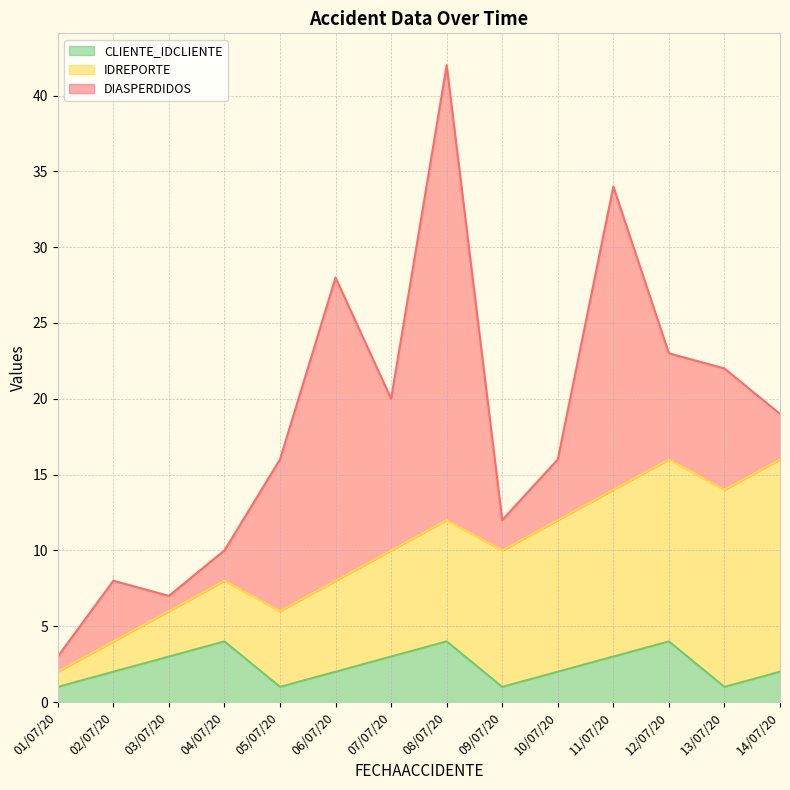

Reading right to left, what are all the values shown in this chart?

DIASPERDIDOS: 3	8	7	20	4	2	30	10	20	10	2	1	4	1
IDREPORTE: 14	13	12	11	10	9	8	7	6	5	4	3	2	1
CLIENTE_IDCLIENTE: 2	1	4	3	2	1	4	3	2	1	4	3	2	1